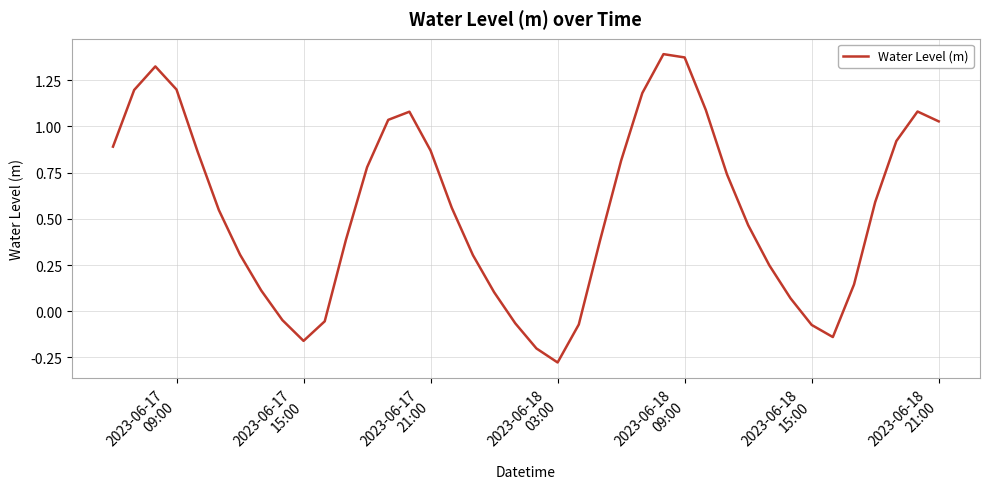

Reading left to right, transcribe all the data shown in this chart.

0.9	1.2	1.3	1.2	0.9	0.5	0.3	0.1	-0.0	-0.2	-0.1	0.4	0.8	1.0	1.1	0.9	0.6	0.3	0.1	-0.1	-0.2	-0.3	-0.1	0.4	0.8	1.2	1.4	1.4	1.1	0.7	0.5	0.2	0.1	-0.1	-0.1	0.1	0.6	0.9	1.1	1.0